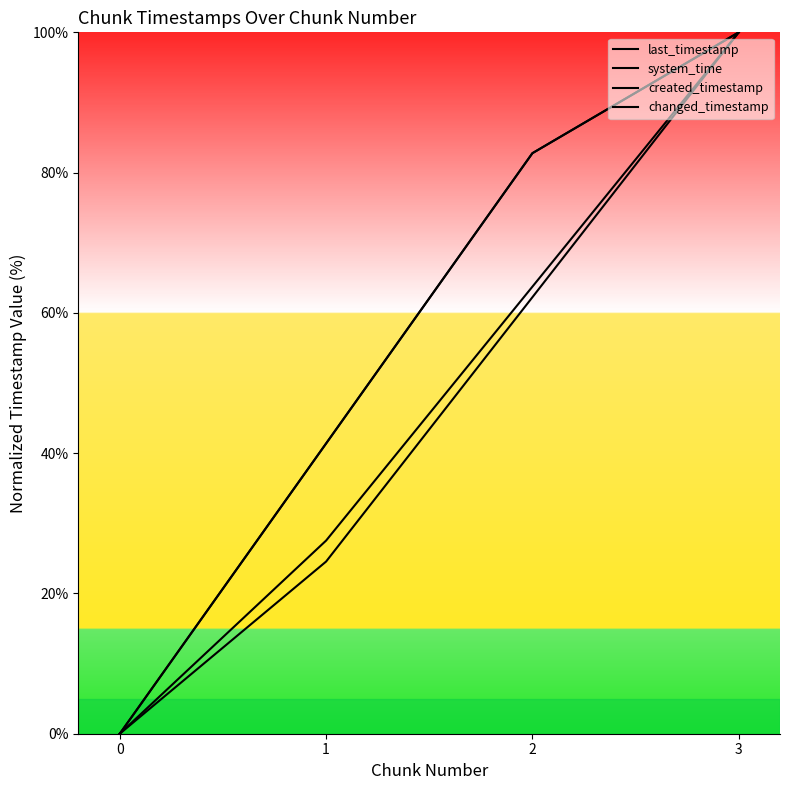

Which series has the widest spread of values?

last_timestamp